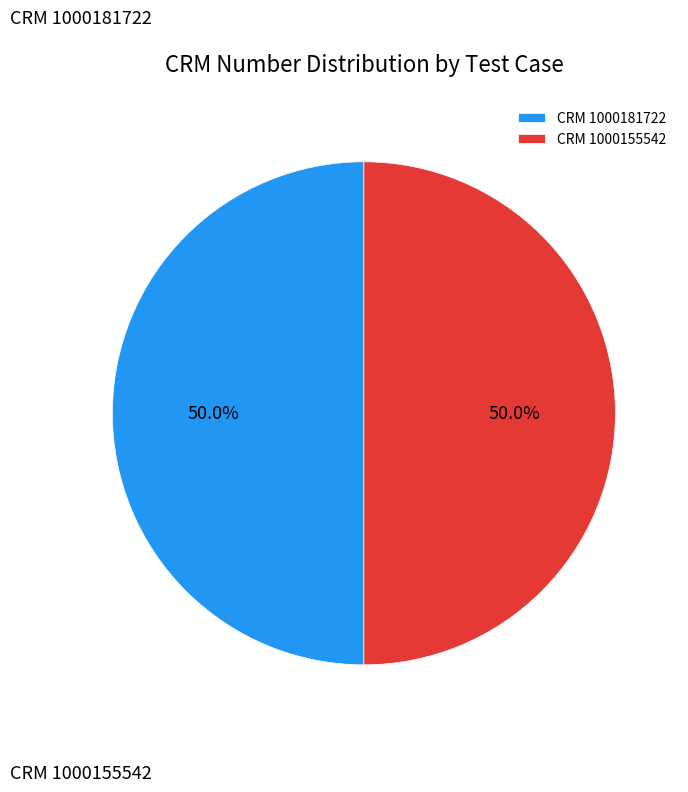

Count the number of slices in the pie.

2